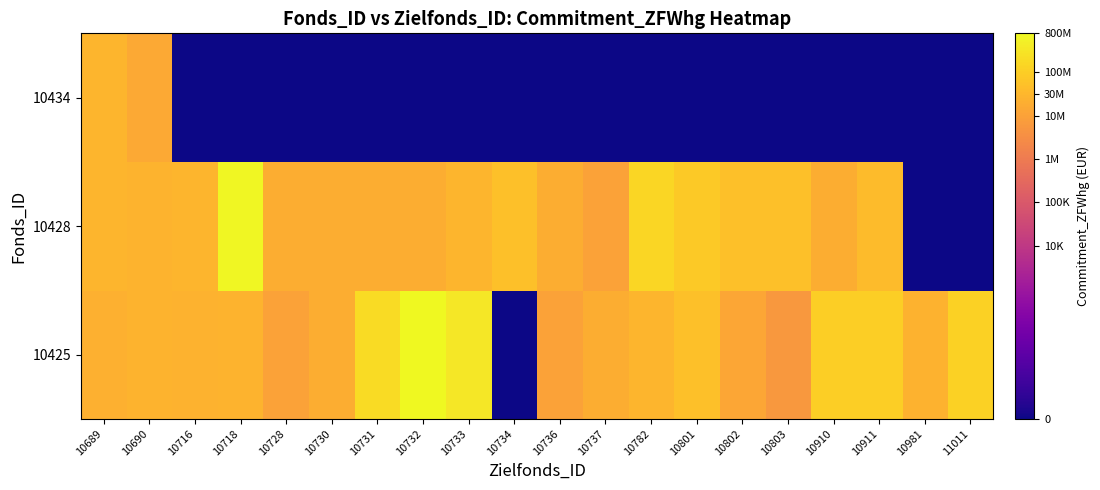

List the series in order of their peak value, highest first.

10425, 10428, 10434